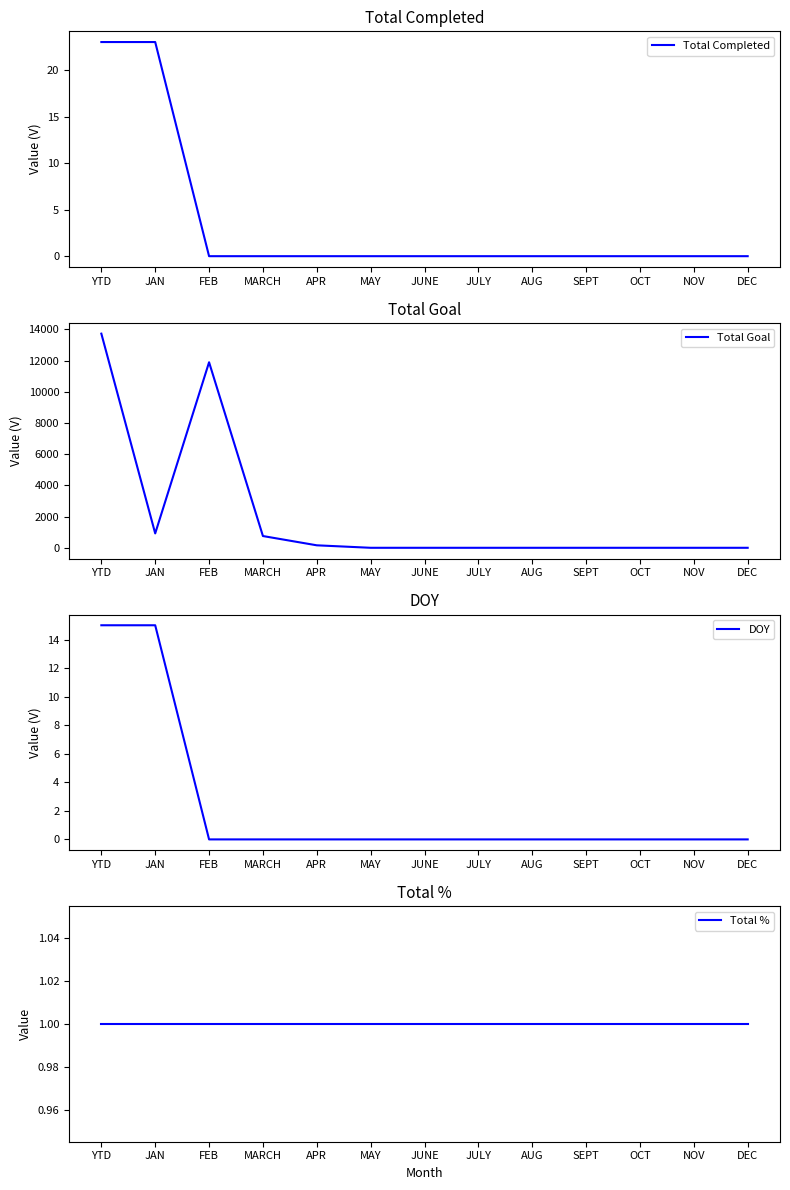

What is the label of the 4th point from the right?

SEPT